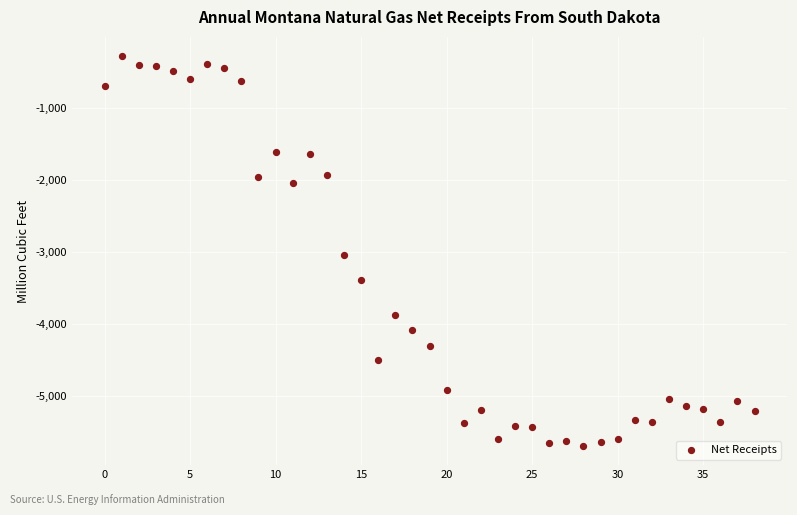

What Y value in the scatter plot is closest to -2985?

-3046.9